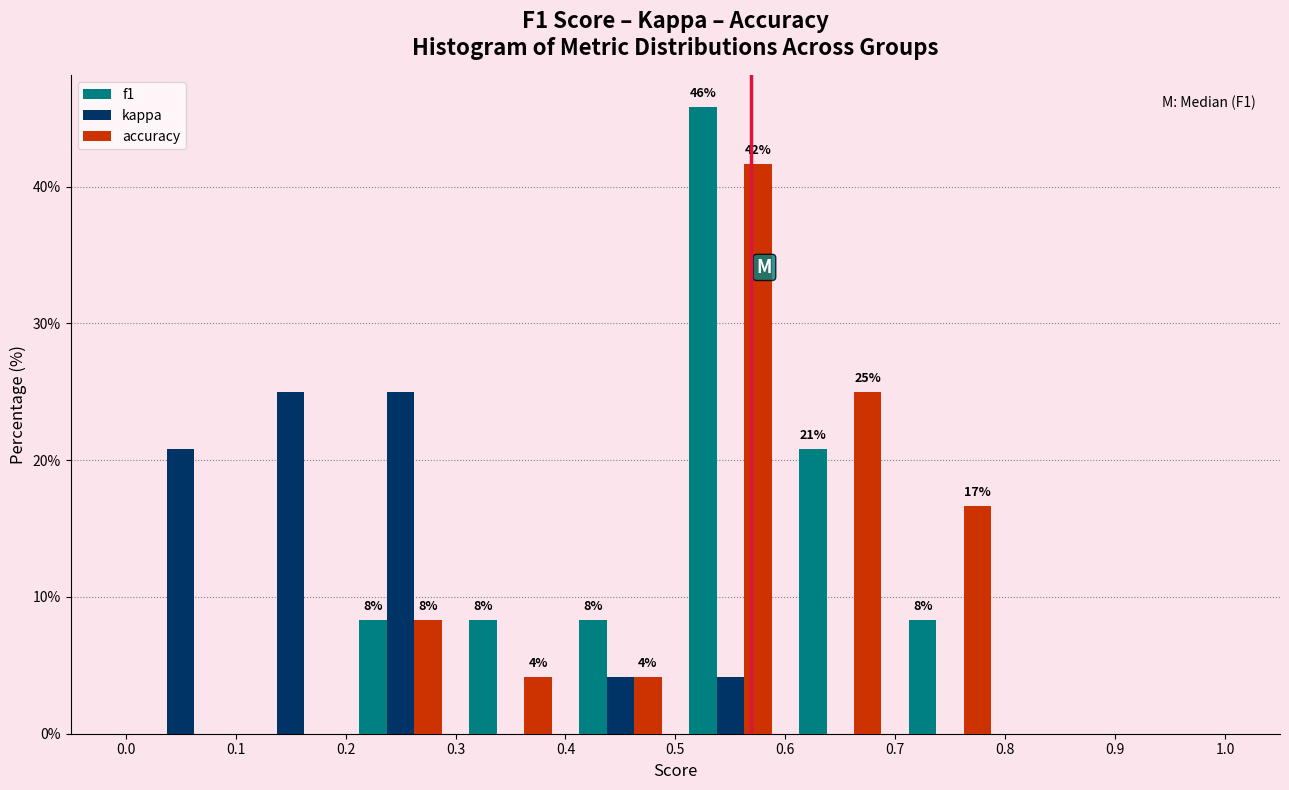

In the f1 series, which range on the x-axis has the tallest bar?

0.5 to 0.6